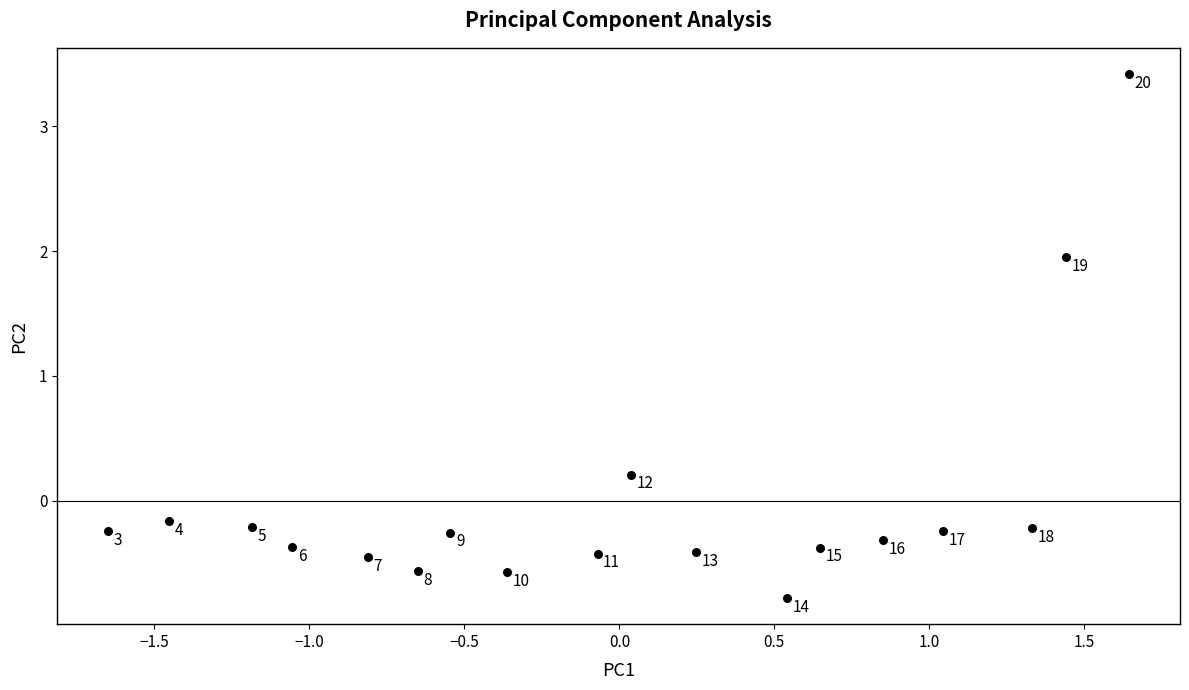

What is the range of X values (max minus min)?

3.3